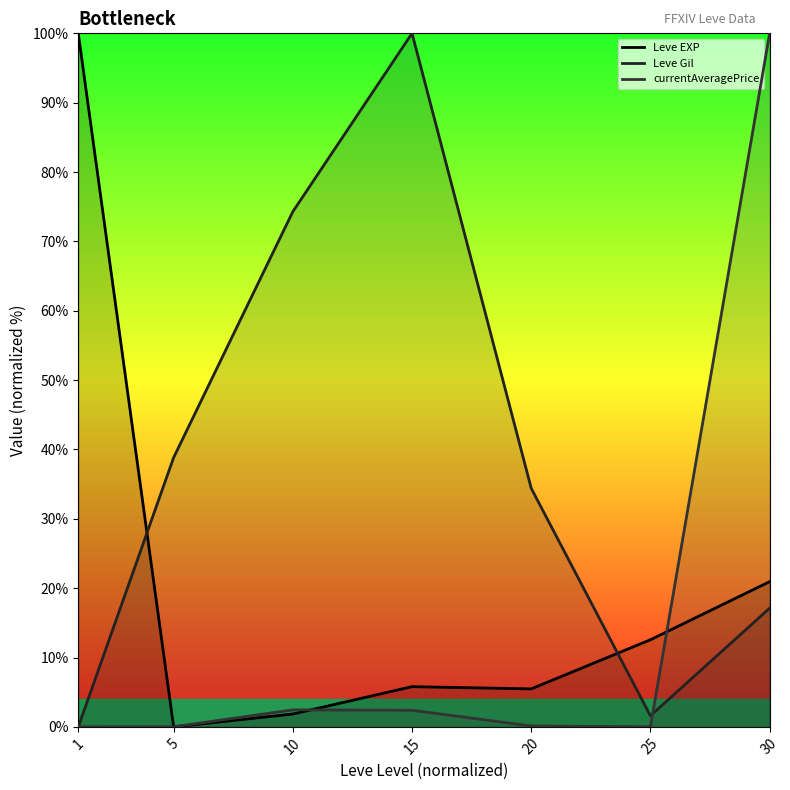

Where is the first local maximum for Leve EXP (line)?

15